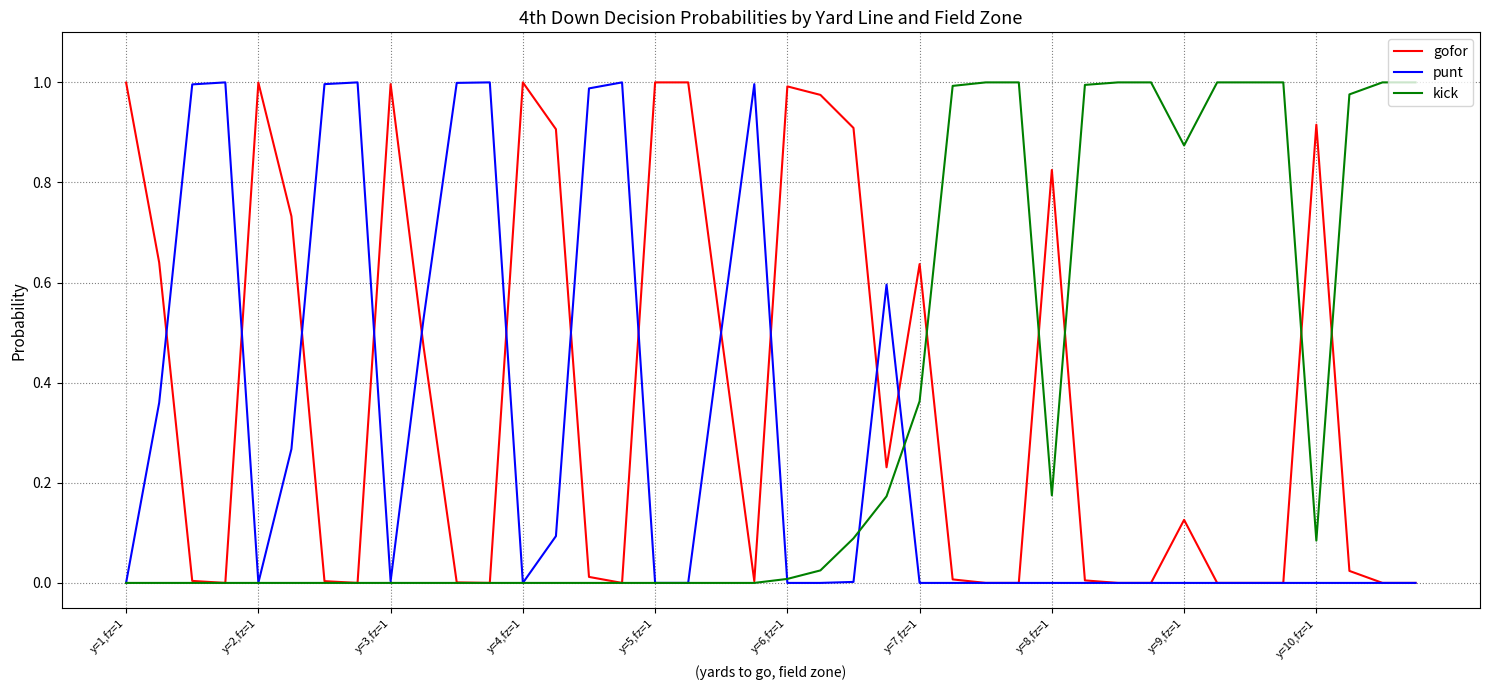

What are all the series names shown in the legend?

gofor, punt, kick